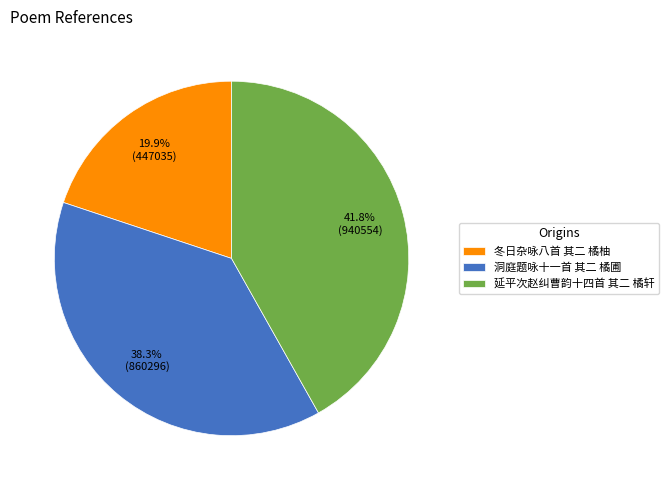

What percentage is NOT represented by 延平次赵纠曹韵十四首 其二 橘轩?

58.2%